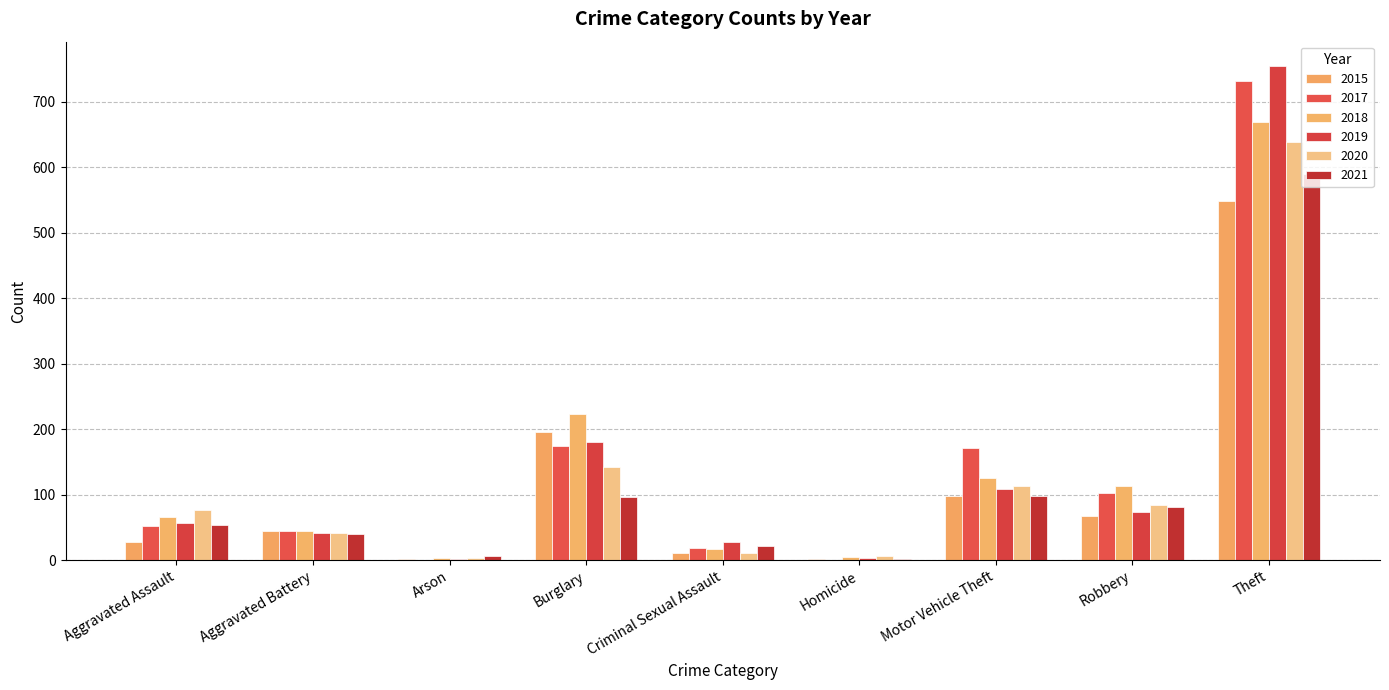

What position from the left is Arson?

3